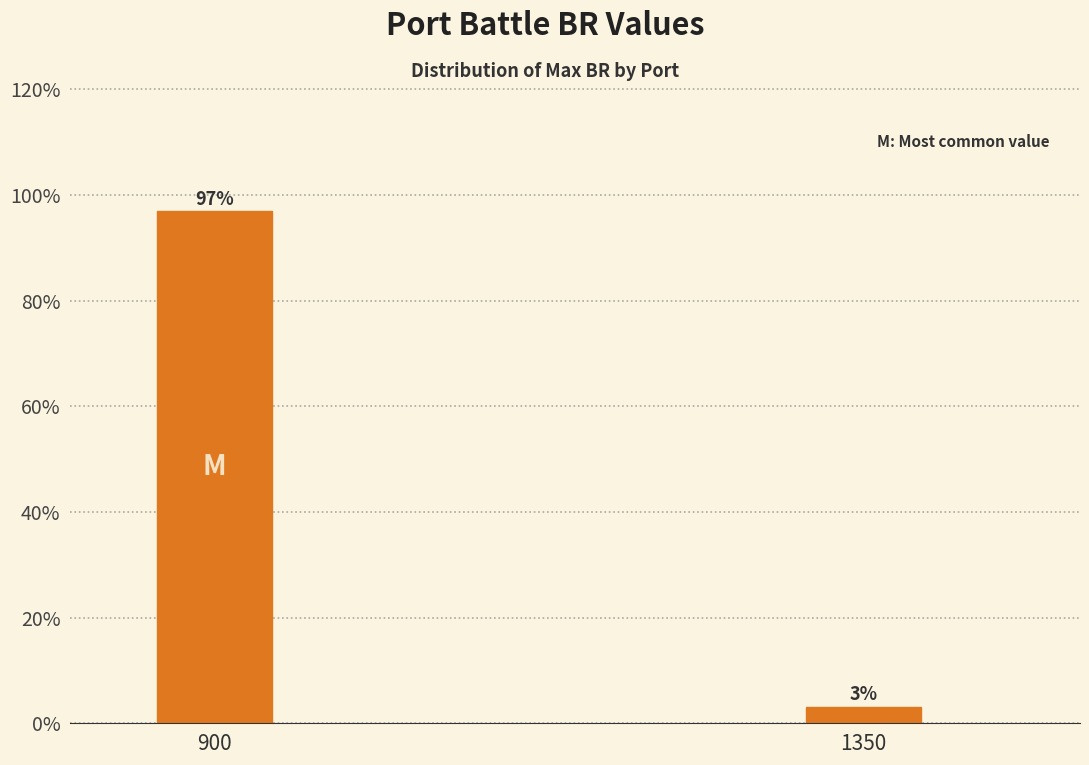

What is the average value?

50.0